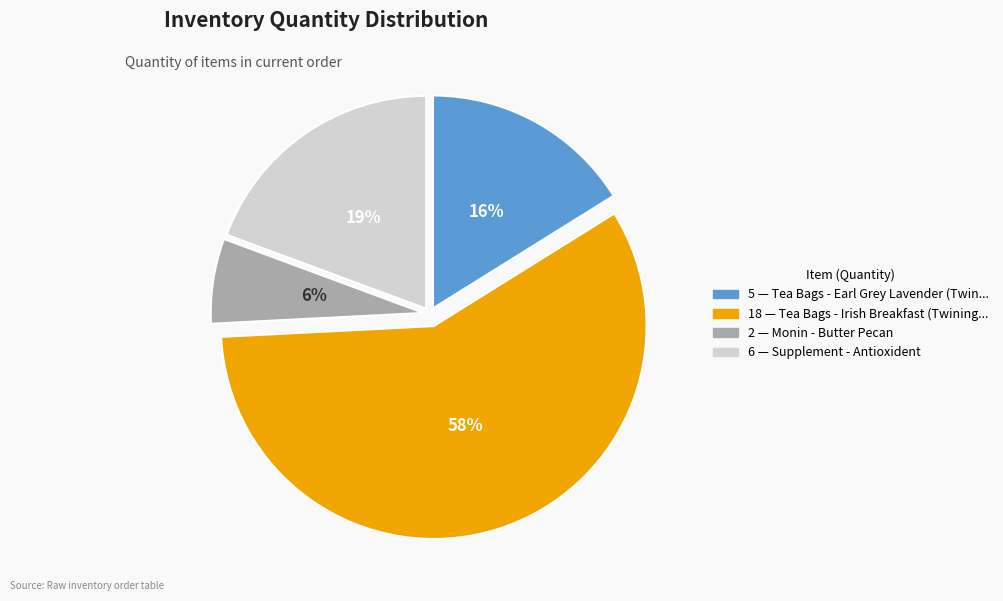

Is there any slice that represents more than half of the pie?

Yes